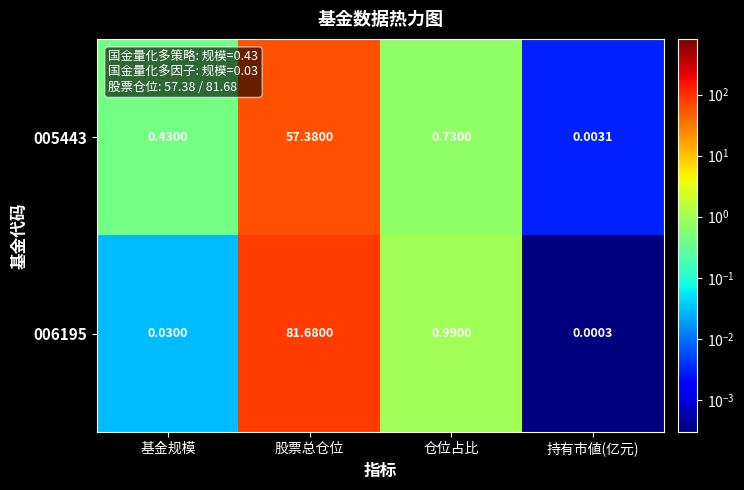

List the labels in order of 005443 value, largest first.

股票总仓位, 仓位占比, 基金规模, 持有市値(亿元)